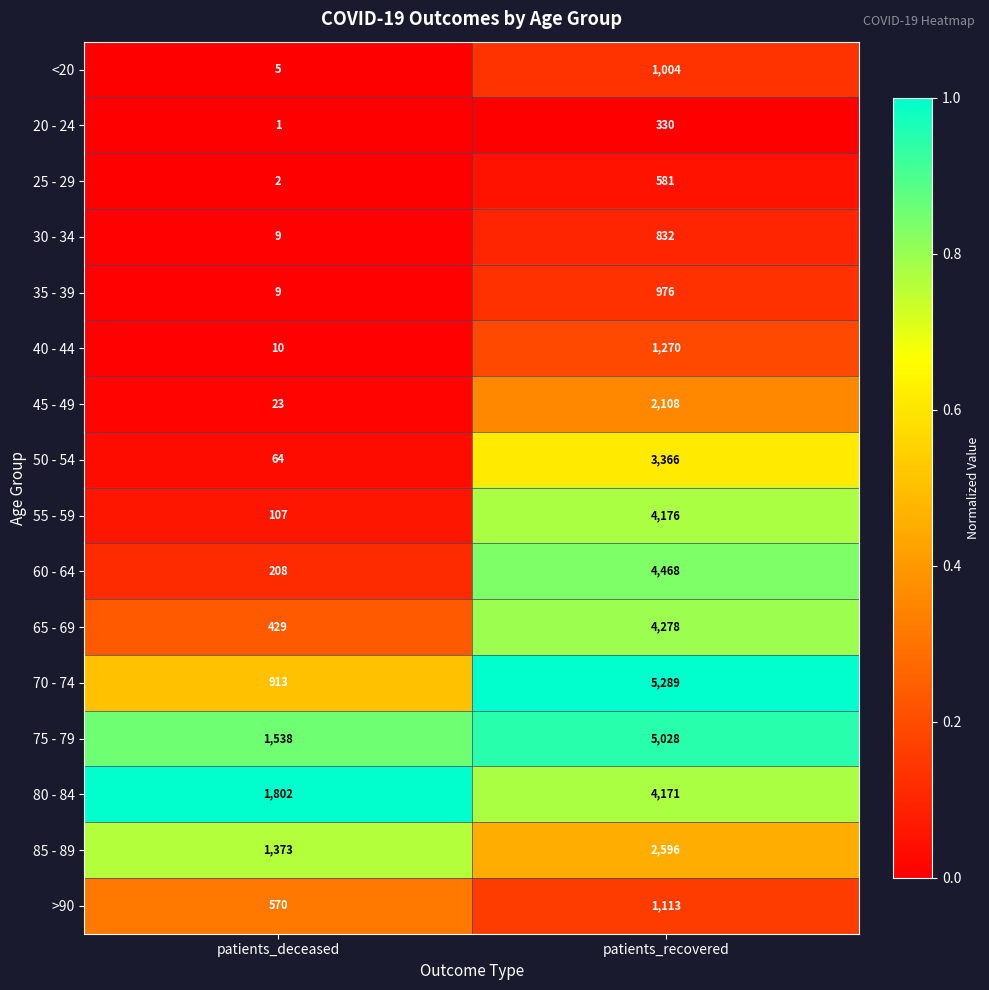

Rank the series by their maximum value, from lowest to highest.

20 - 24, 25 - 29, 30 - 34, 35 - 39, <20, >90, 40 - 44, 45 - 49, 85 - 89, 50 - 54, 80 - 84, 55 - 59, 65 - 69, 60 - 64, 75 - 79, 70 - 74